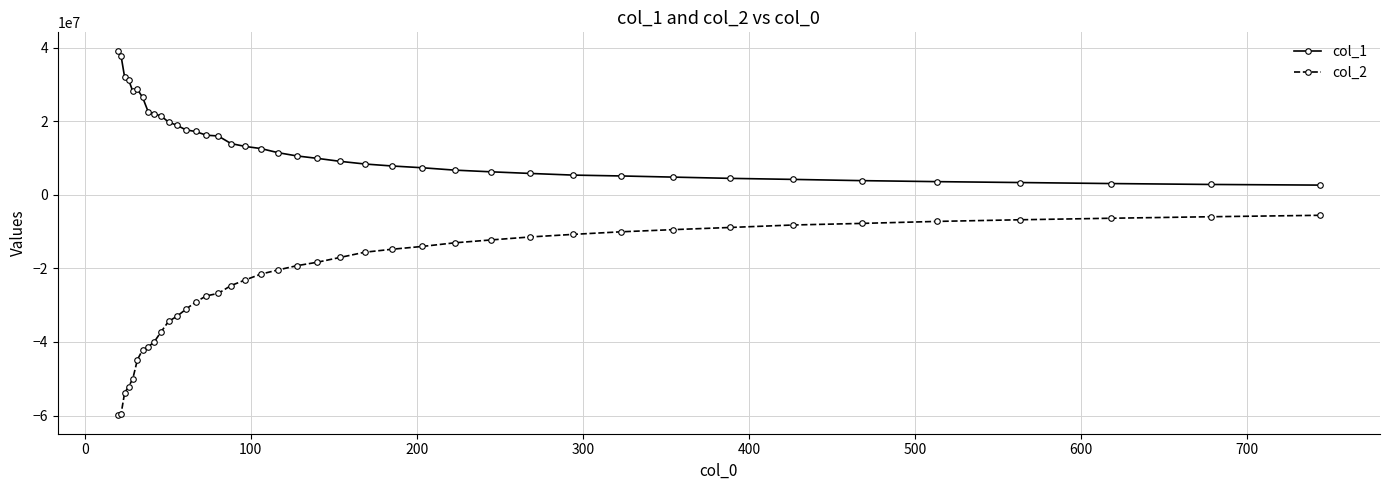

What is the maximum value for col_1?

39240524.2